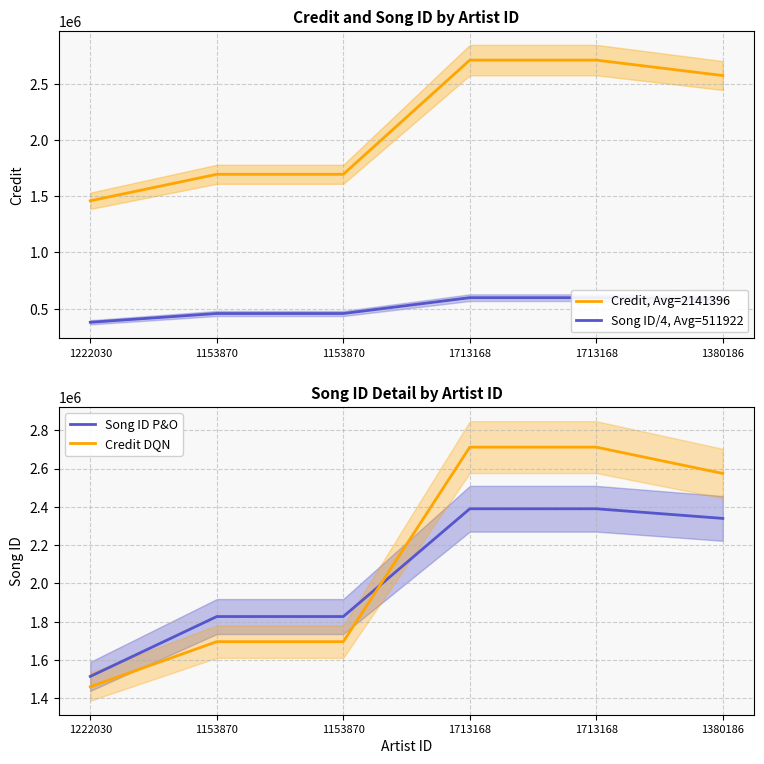

Count the number of categories in the chart.

6